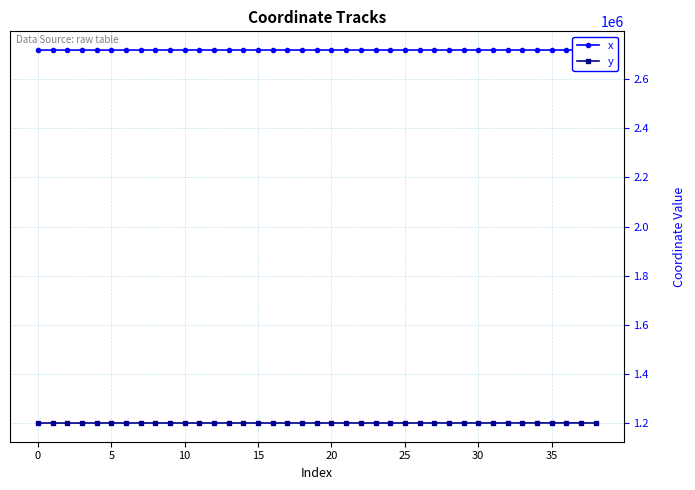

True or false: x has more than 0 points higher than both neighbors.

True